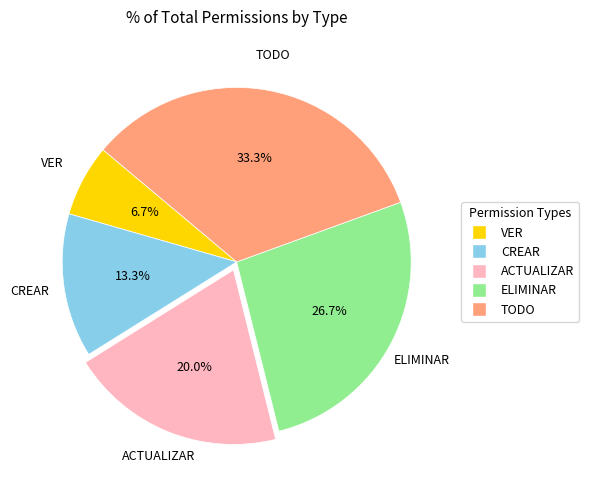

Between TODO and VER, which is larger?

TODO